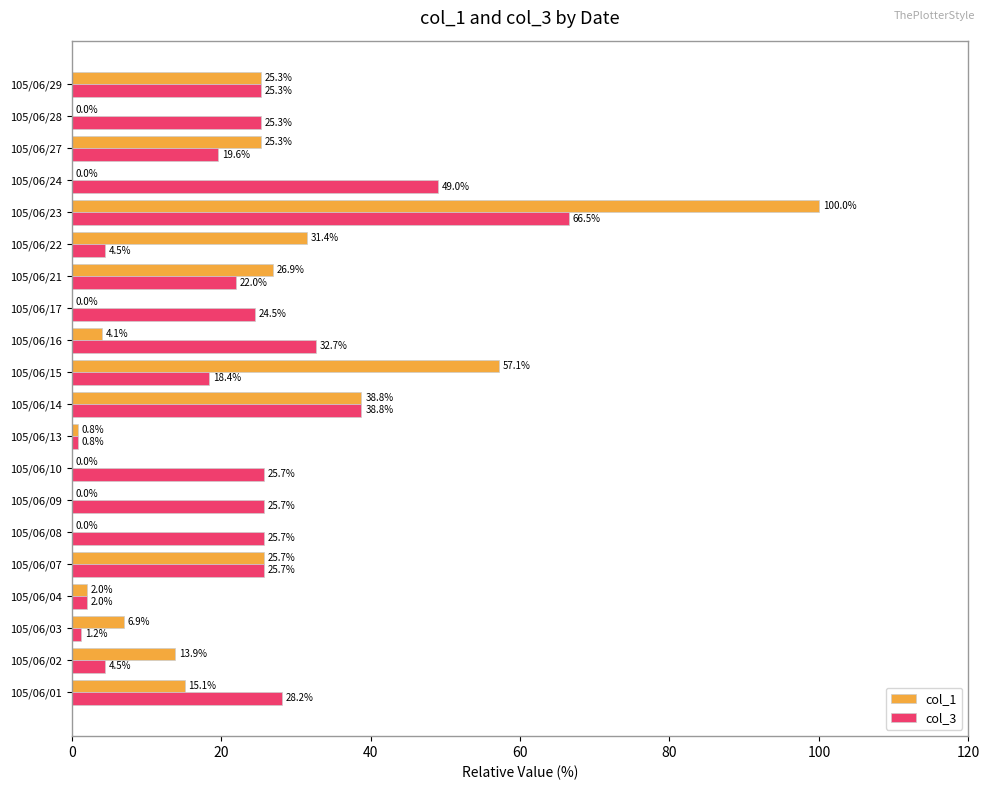

At which label does col_3 reach its peak?

105/06/23